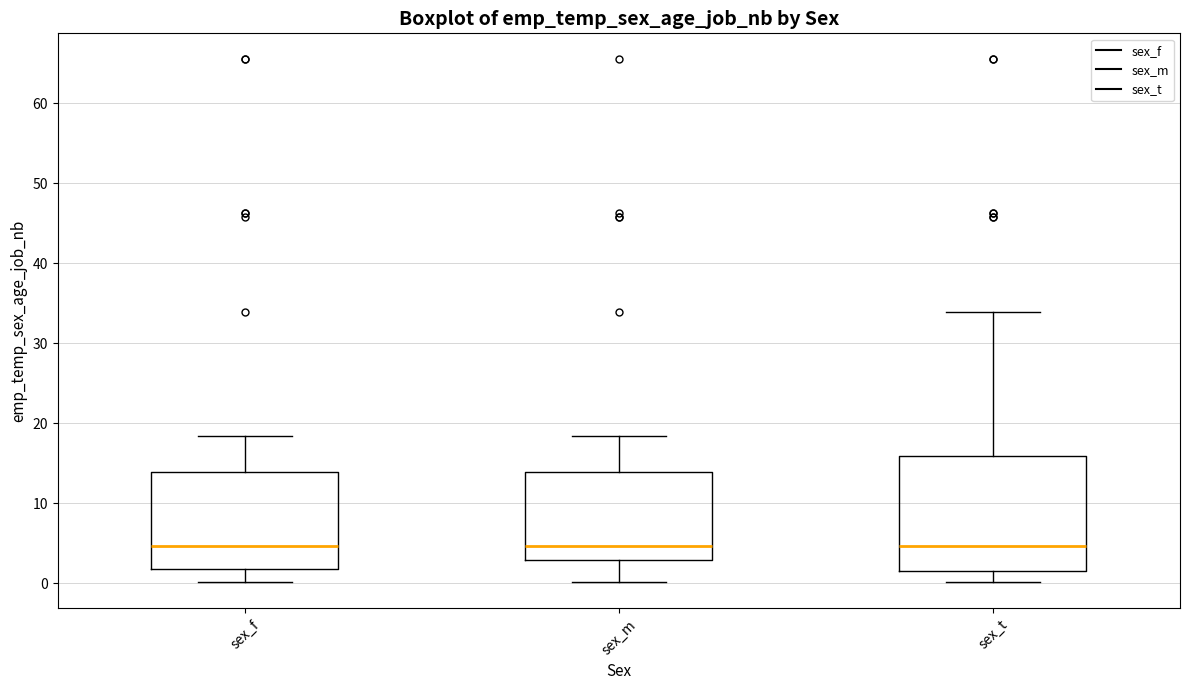

Where does the median line of the box for sex_t sit on the y-axis? The values are not printed on the chart, so give them approximately, as read against the axis.

5